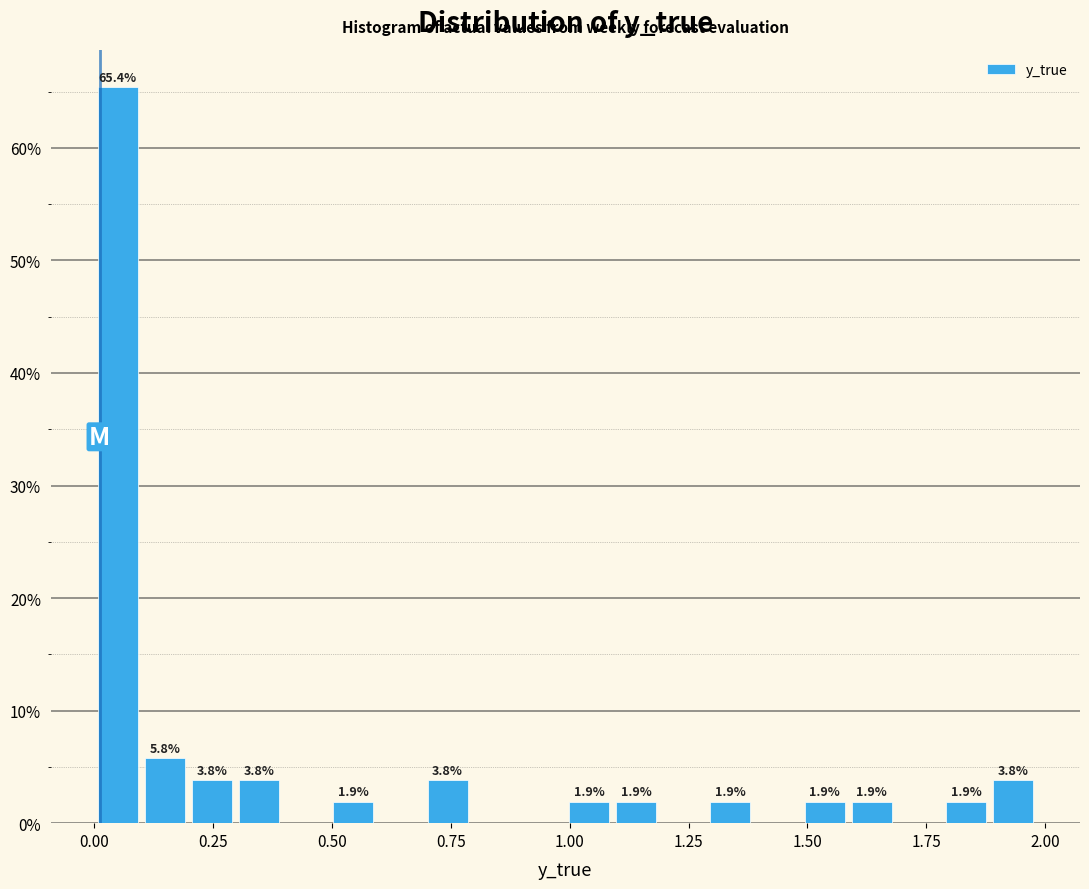

Around what value on the x-axis is the tallest bar? Give the approximate position of its centre, as read against the axis.

0.05